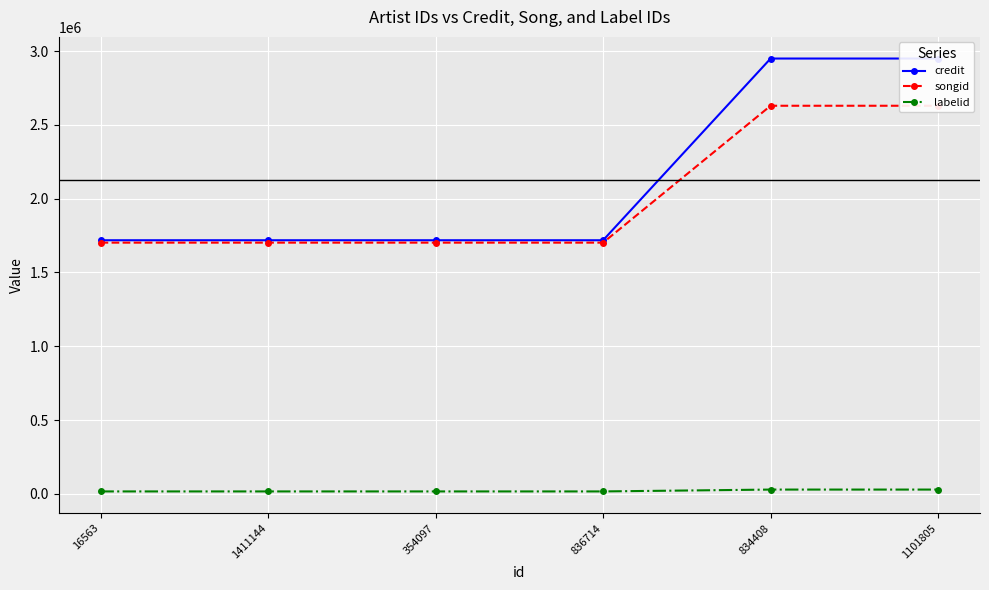

List the series in order of their peak value, highest first.

credit, songid, labelid